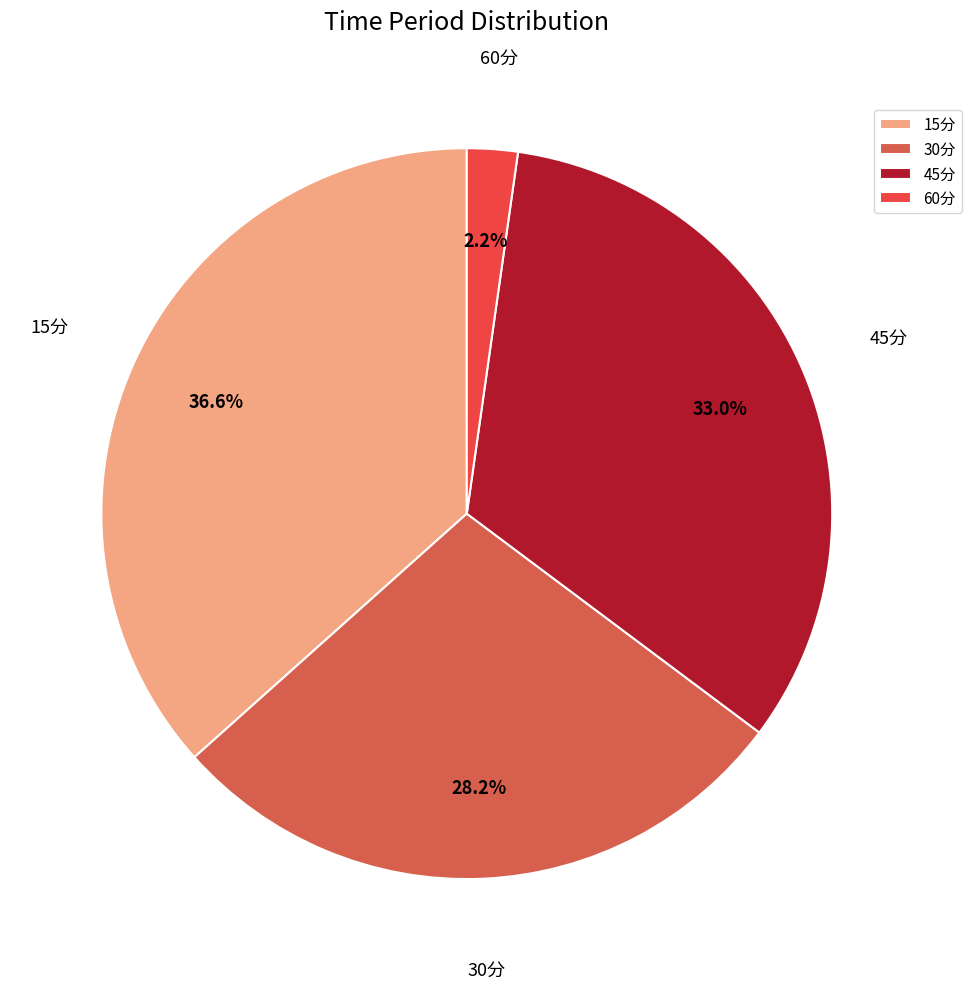

How many segments does this pie chart have?

4